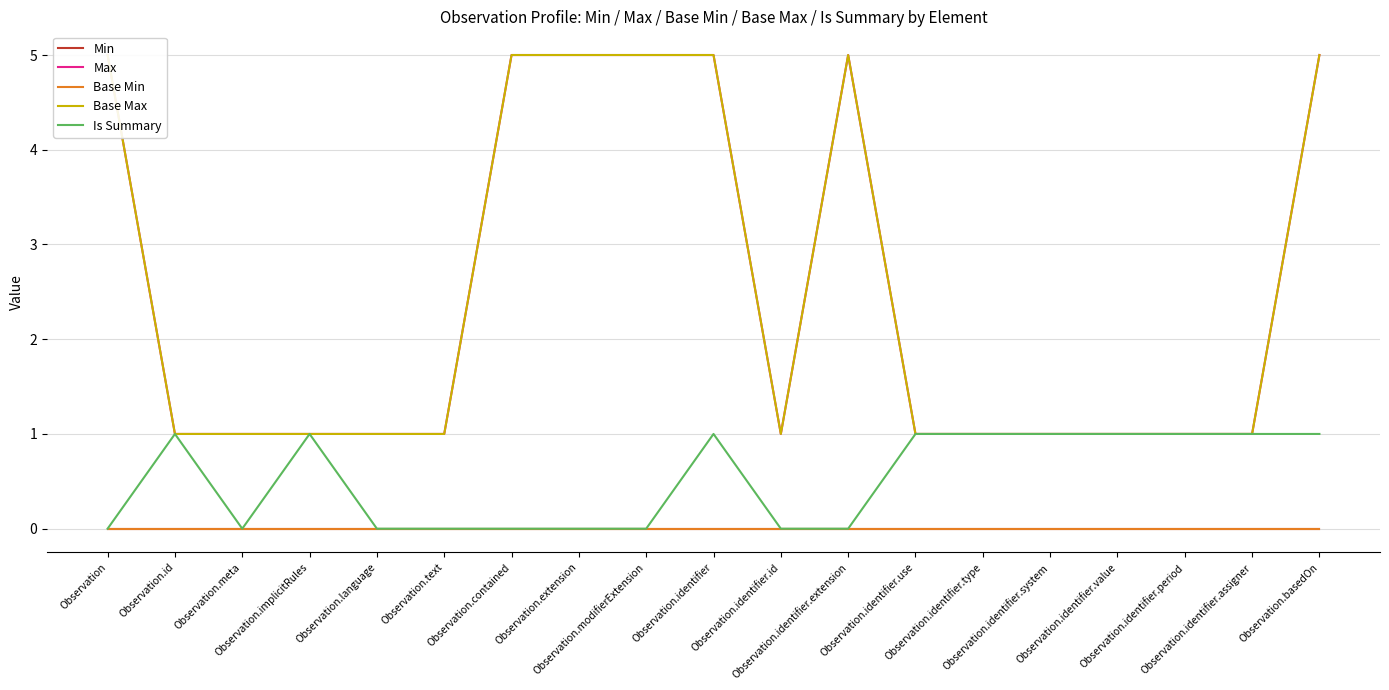

Does the chart have visible grid lines?

Yes